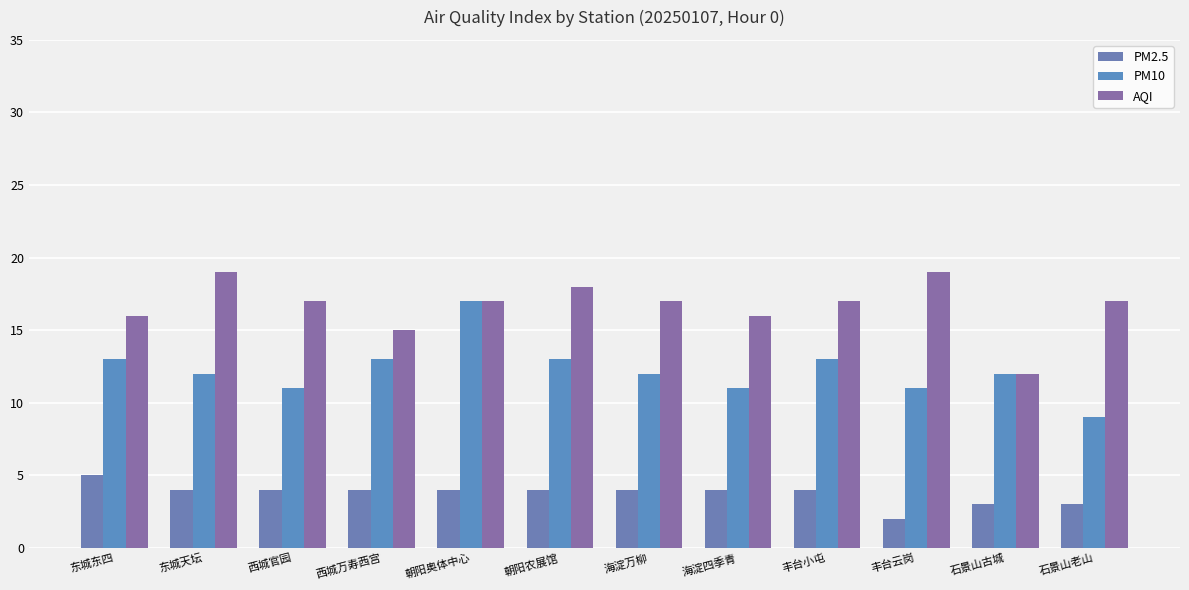

Where does the PM10 series first go above 12?

东城东四